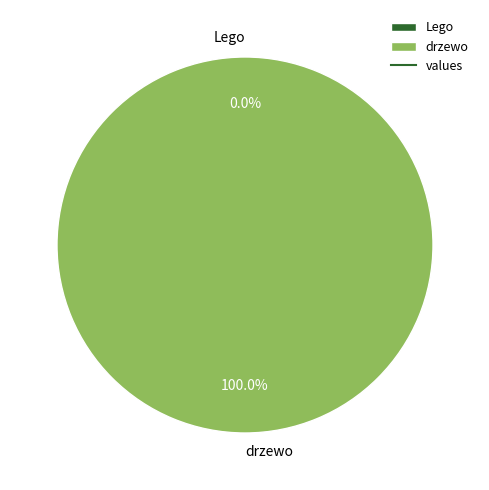

True or false: Lego accounts for 0% of the total.

True